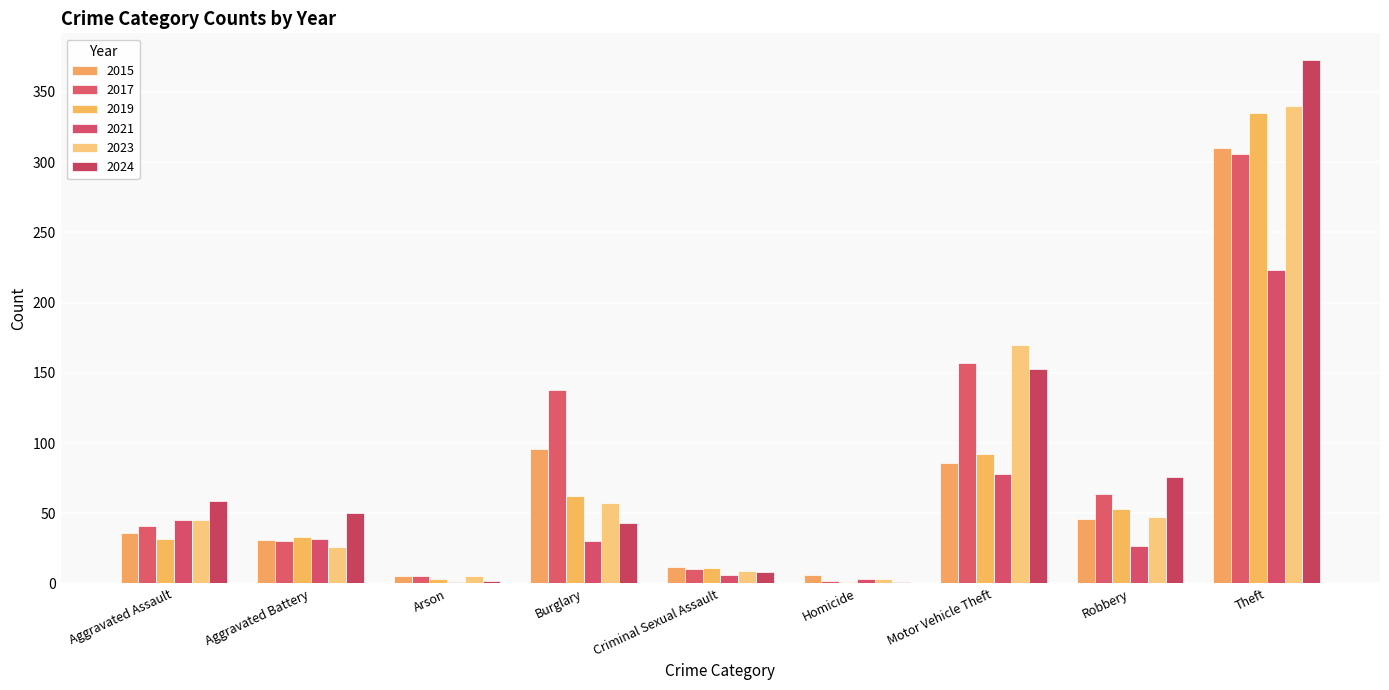

How many groups of bars are there?

9